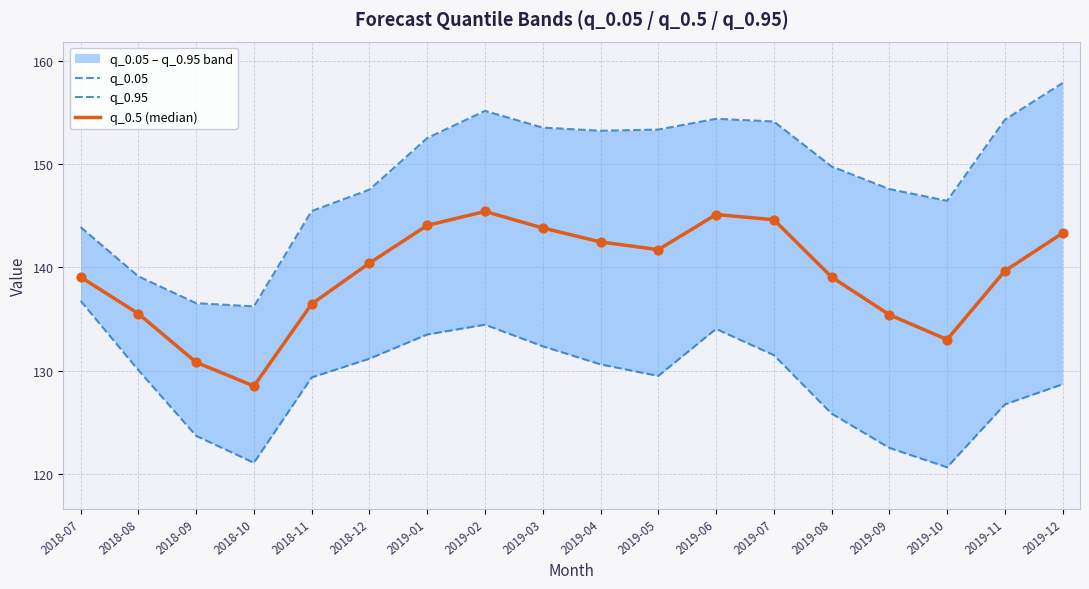

Which series contains the highest Y value?

q_0.95